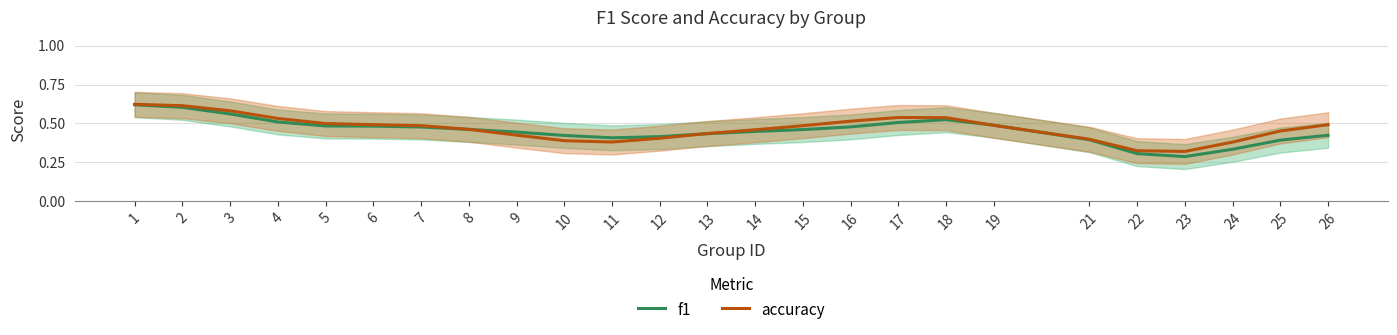

What are all the series names shown in the legend?

f1, accuracy